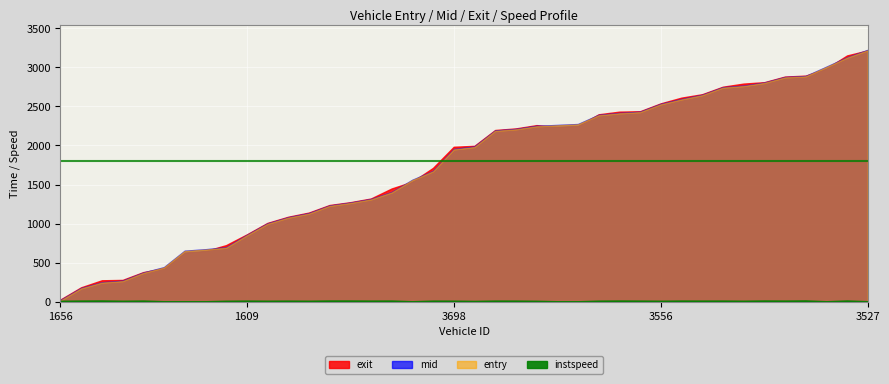

Reading left to right, transcribe all the data shown in this chart.

entry: 15.0	170.0	244.0	263.0	368.0	437.0	648.0	667.0	691.0	849.0	997.0	1076.0	1128.0	1227.0	1264.0	1310.0	1399.0	1557.0	1670.0	1950.0	1981.0	2188.0	2208.0	2247.0	2259.0	2271.0	2388.0	2413.0	2428.0	2528.0	2591.0	2645.0	2742.0	2762.0	2802.0	2873.0	2886.0	3005.0	3126.0	3220.0
mid: 20.2	174.5	248.2	268.2	372.5	441.5	652.5	671.2	696.1	853.4	1002.0	1080.5	1133.3	1231.3	1268.3	1314.4	1403.3	1561.1	1674.6	1955.1	1987.3	2192.4	2212.4	2252.3	2263.5	2275.2	2392.6	2417.3	2432.4	2533.2	2595.4	2649.6	2746.5	2767.2	2806.1	2877.3	2890.1	3009.6	3130.1	3225.5
exit: 27.1	183.4	273.3	278.0	378.0	427.9	627.9	647.9	723.3	860.6	1008.5	1087.1	1140.7	1237.7	1273.5	1320.9	1449.3	1536.0	1713.6	1983.6	1995.9	2198.6	2218.9	2261.0	2238.9	2250.3	2399.8	2433.7	2438.9	2540.1	2613.2	2656.8	2753.2	2793.1	2811.1	2883.2	2895.2	2986.2	3153.6	3218.6
instspeed: 10.7	13.5	14.8	11.3	13.7	5.0	5.0	5.0	11.1	13.2	11.6	12.8	11.4	14.5	14.5	13.1	13.8	5.0	12.8	12.2	9.1	13.3	12.9	10.6	5.0	5.0	12.4	14.2	13.0	11.4	13.7	13.1	13.4	11.6	14.6	13.4	15.3	5.0	14.6	5.0